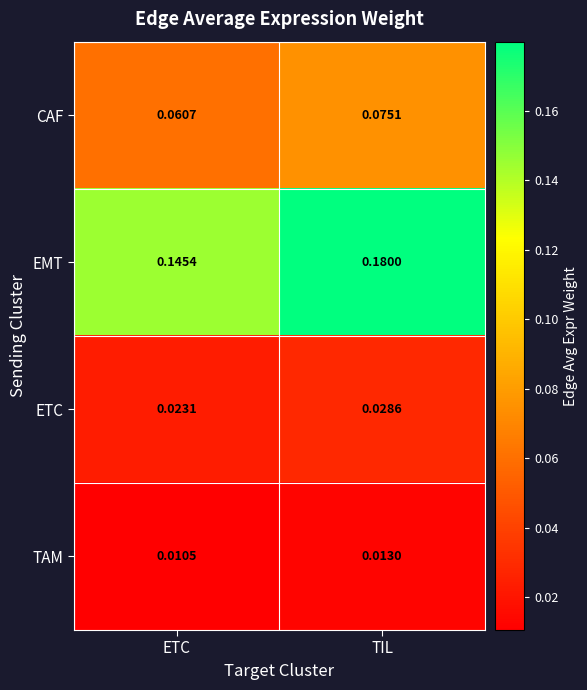

At which category is the sum across all series the highest?

TIL